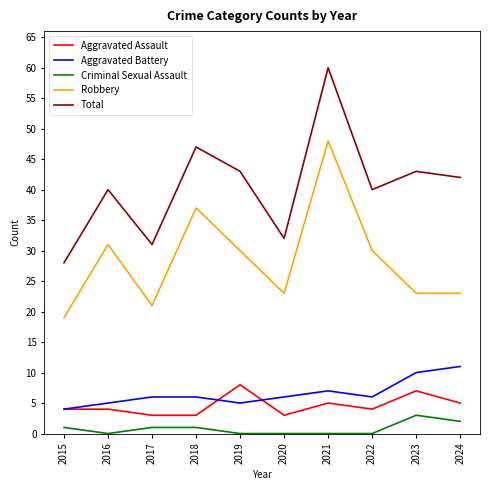

How many distinct data groups are displayed?

5